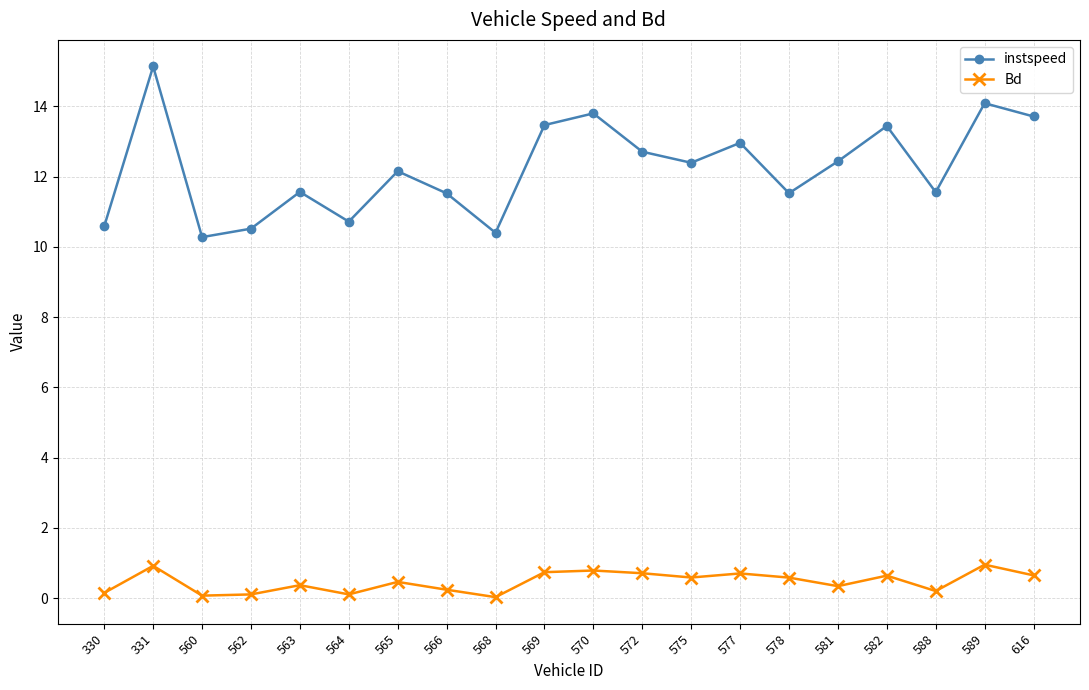

List the series in order of their overall mean, highest first.

instspeed, Bd